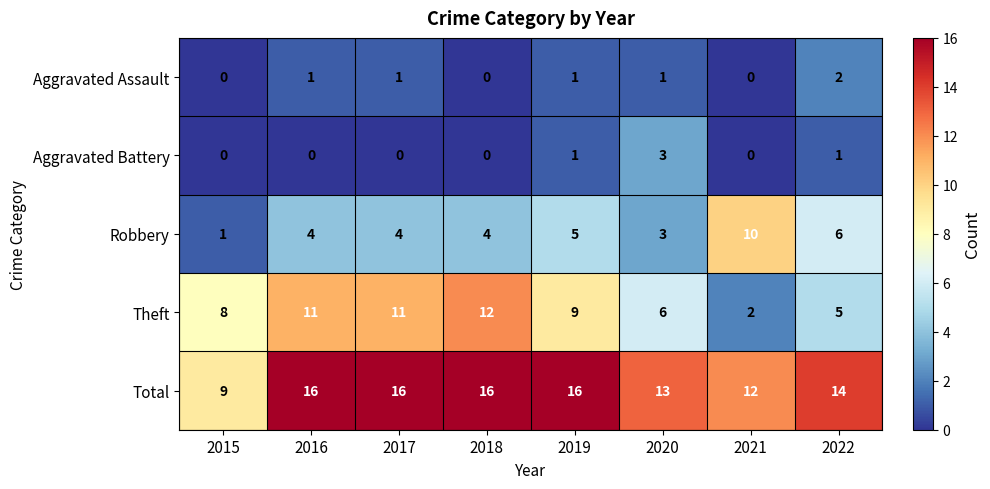

Count the number of data series in this chart.

5